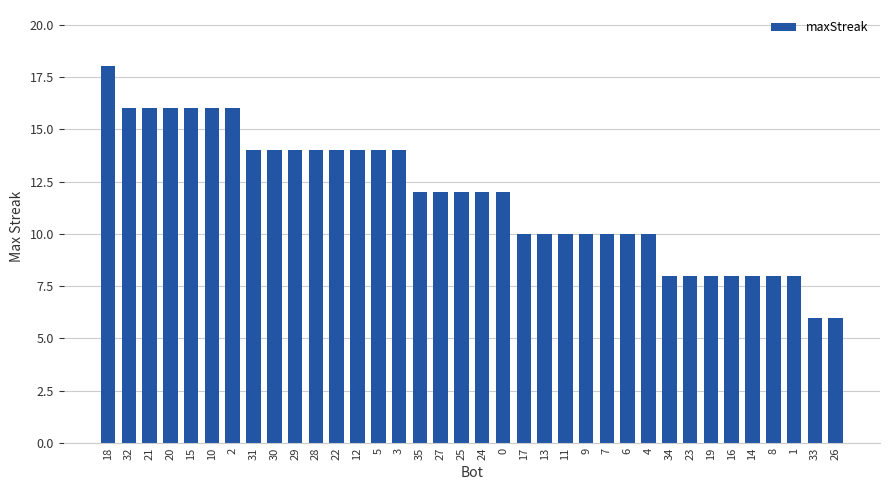

Is it true that the value at 29 is 14?

True